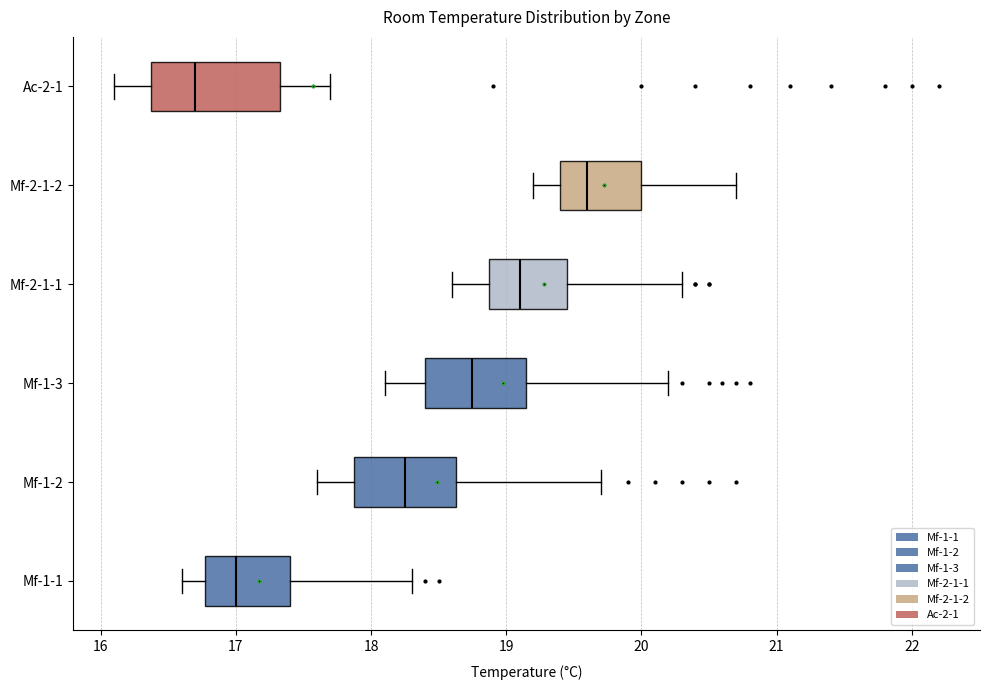

Where is the left edge of the box for Ac-2-1 on the x-axis? The values are not printed on the chart, so give them approximately, as read against the axis.

16.4